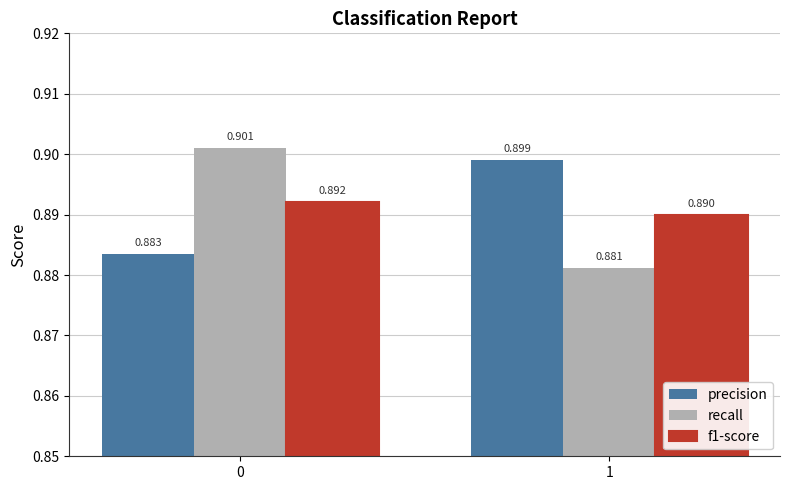

Is the value of recall at 1 greater than the value of precision at 1?

No